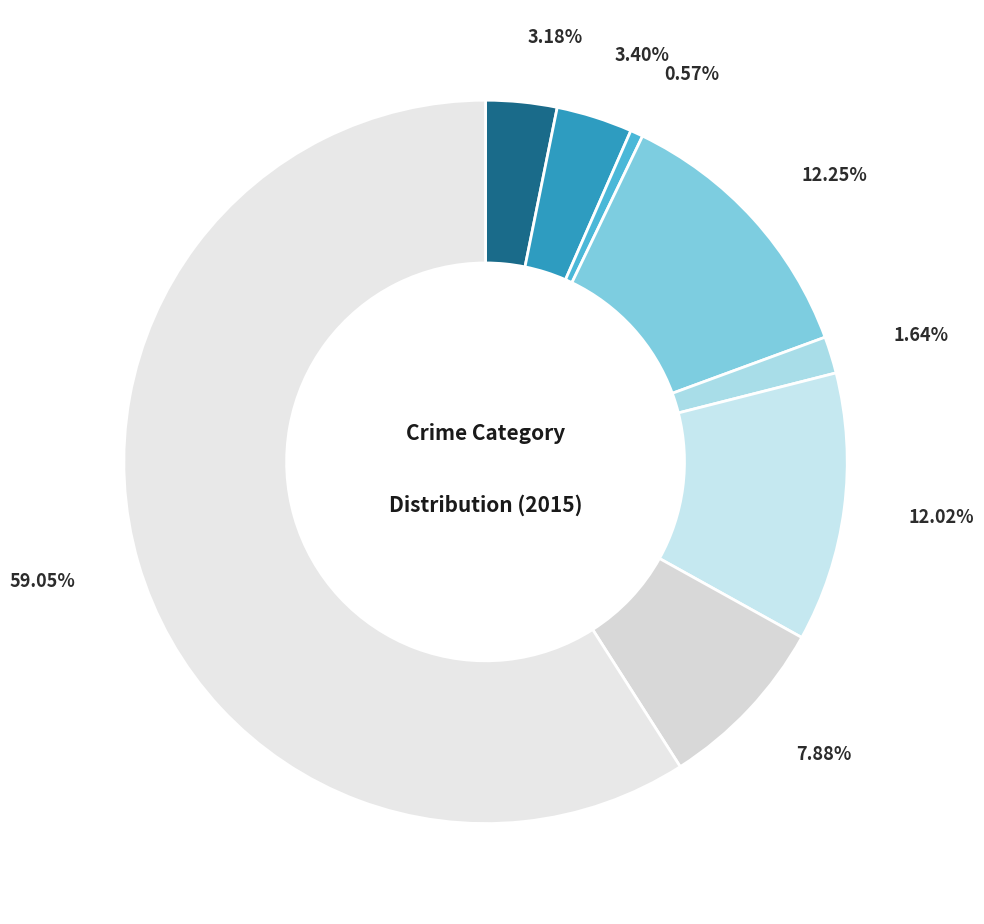

Count the number of slices in the pie.

8